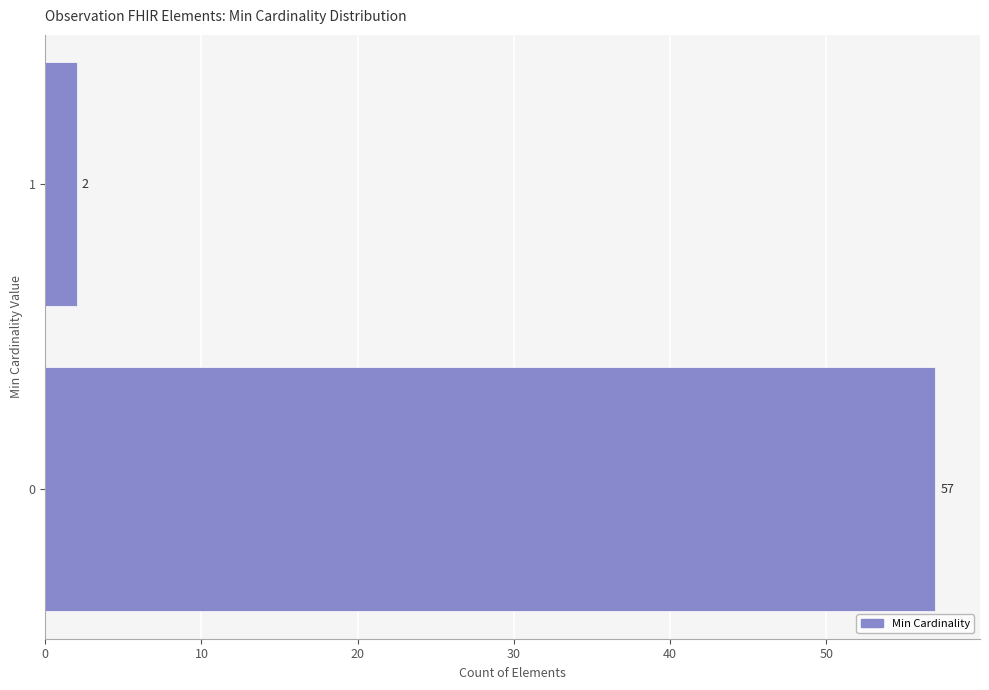

Reading bottom to top, transcribe all the data shown in this chart.

0=57	1=2